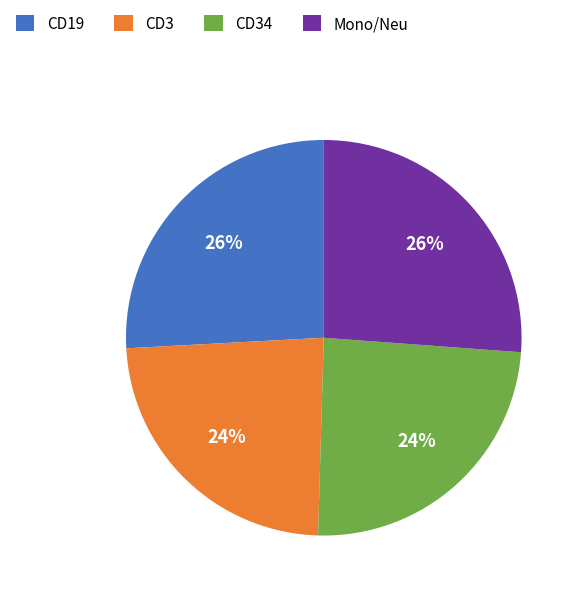

To the nearest percent, what is the difference between the Mono/Neu and CD3 slice percentages?

2%